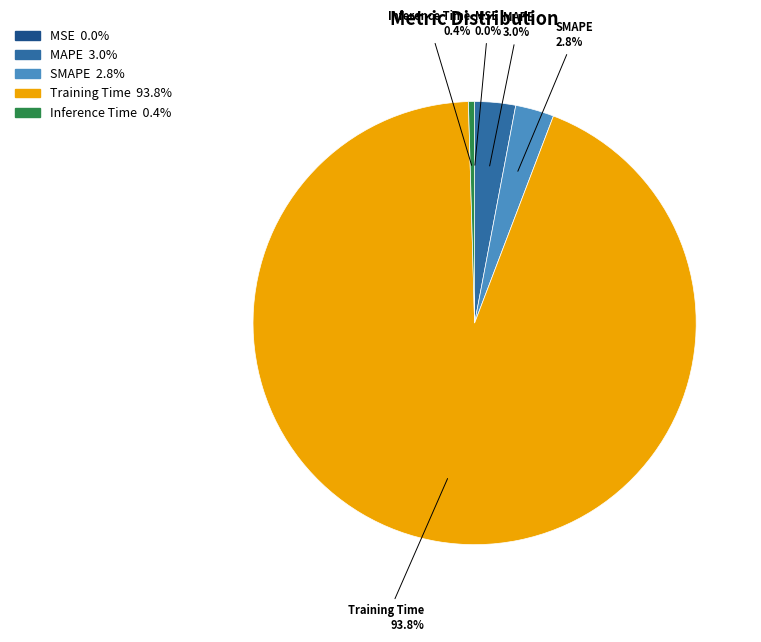

To the nearest percent, what is the difference between the MAPE and Inference Time slice percentages?

3%